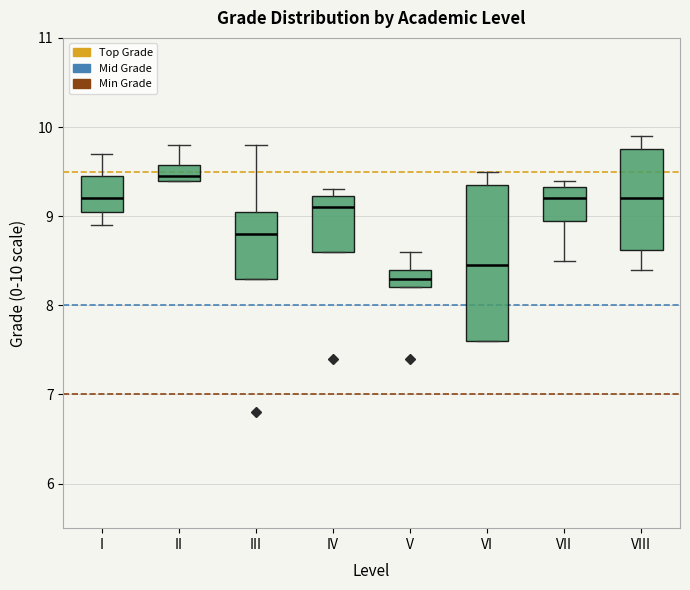

Which box's median line is the highest?

II